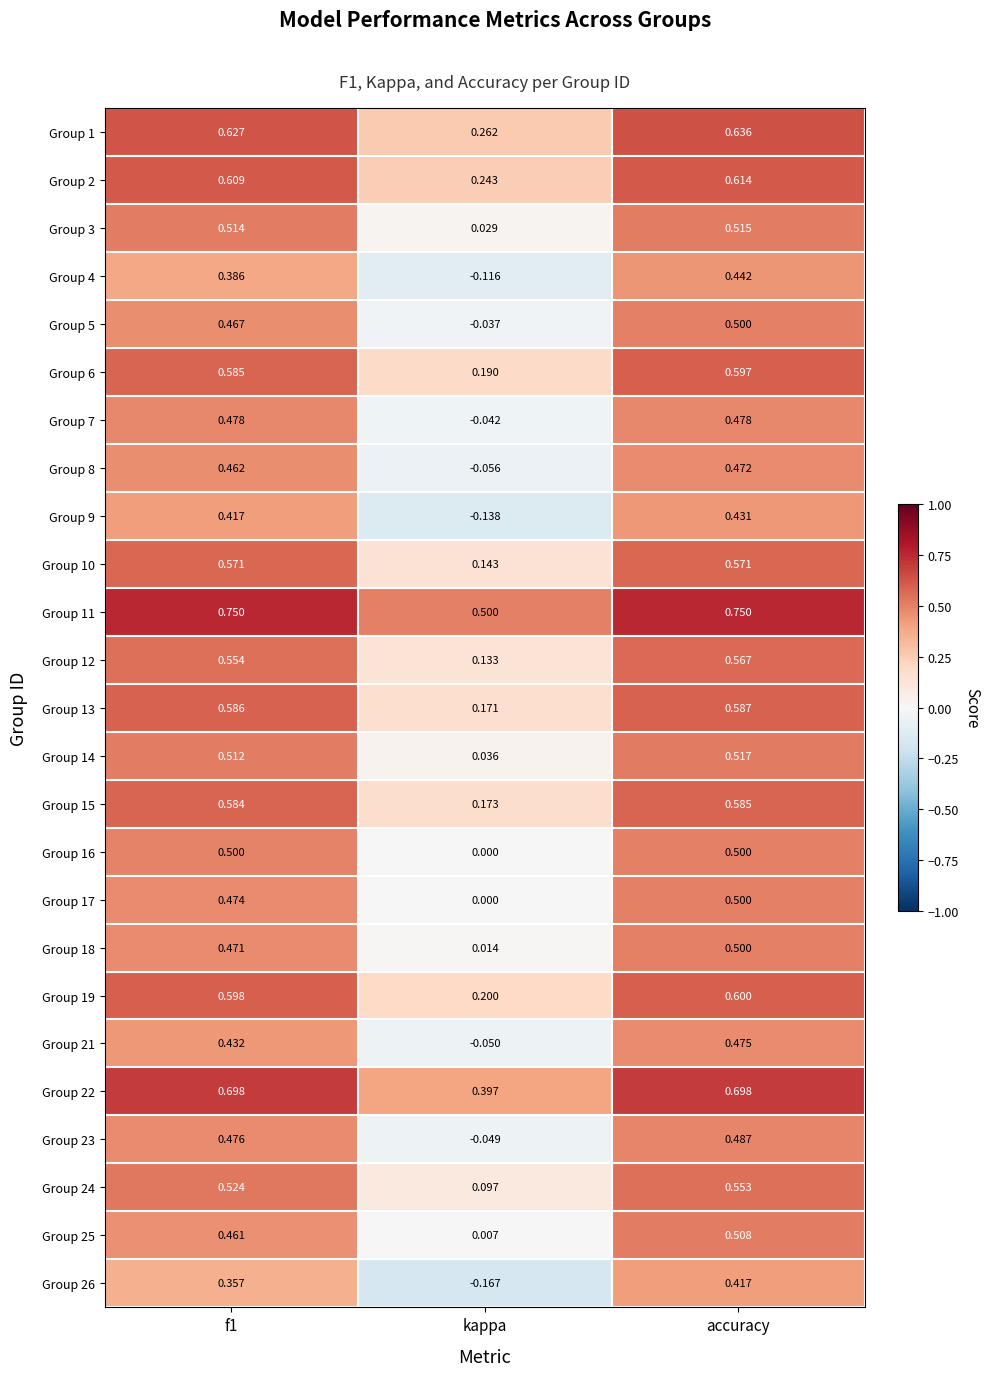

At which label does Group 14 reach its peak?

accuracy